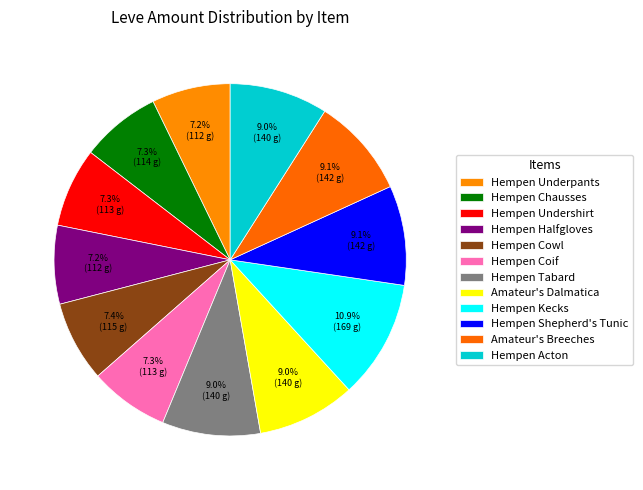

What is the change in value from Amateur's Breeches to Hempen Acton?

-2